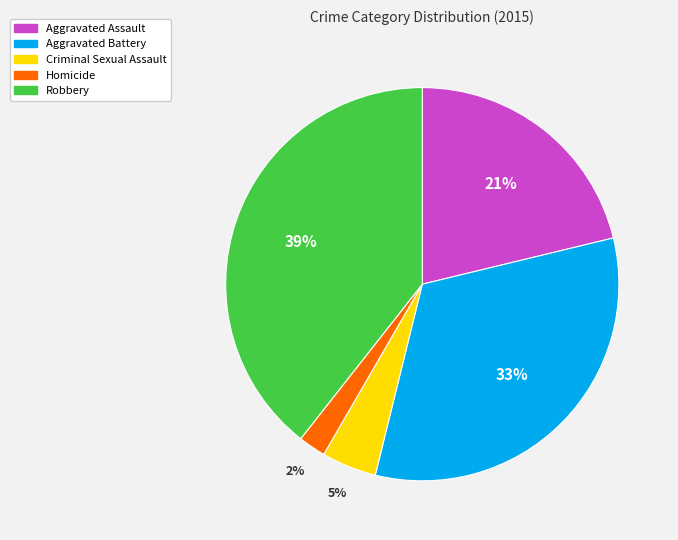

Is it true that Robbery is 31% of the pie?

False